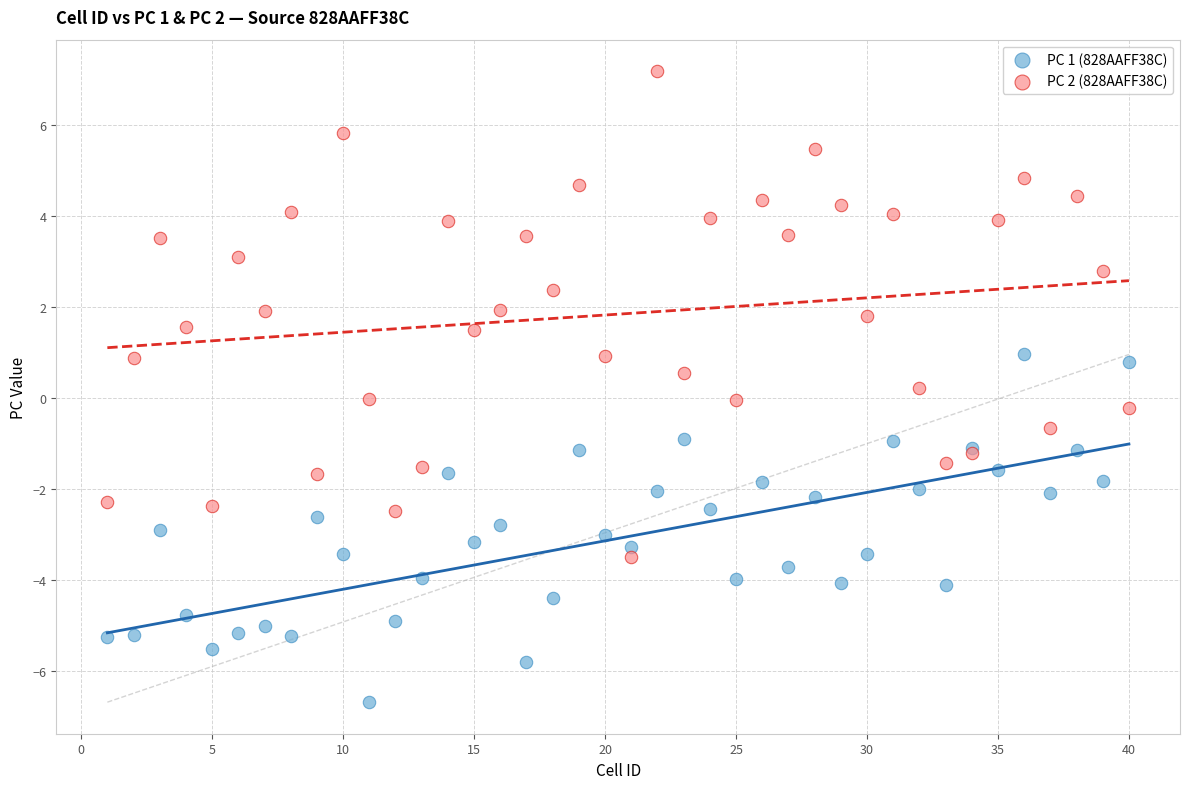

Which series contains the lowest Y value?

PC 1 (828AAFF38C)